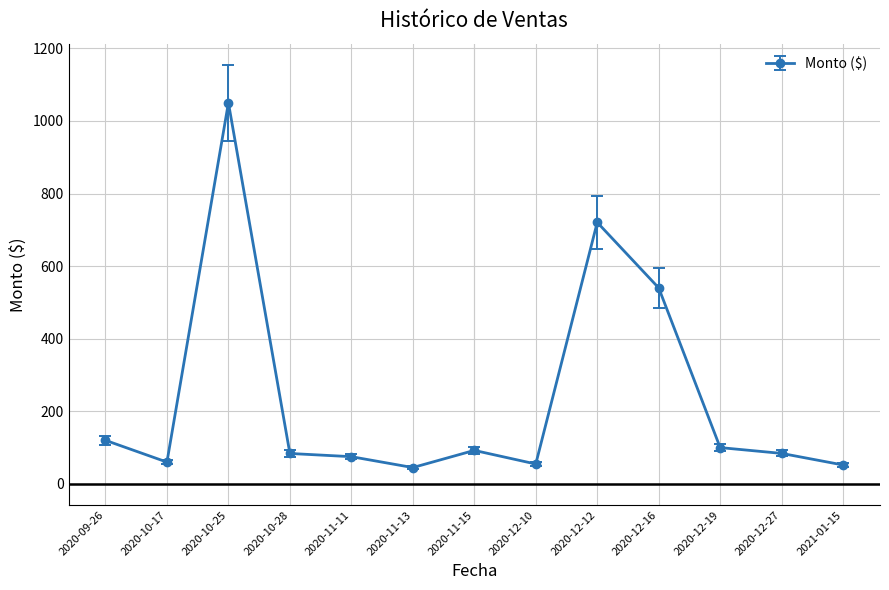

What is the change in value from 2020-09-26 to 2020-12-16?

+419.8